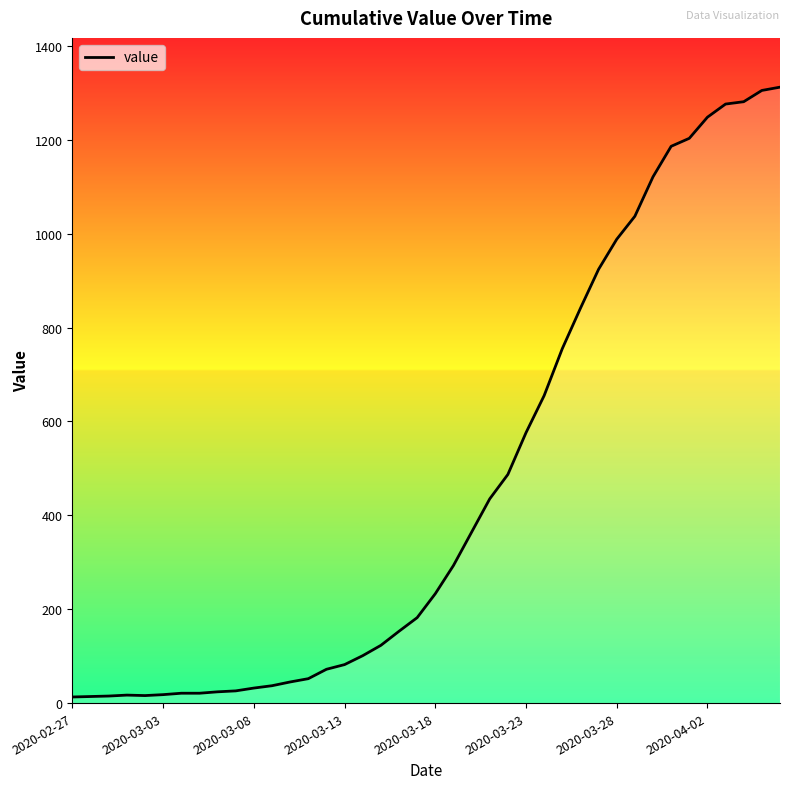

What is the difference between the values at 2020-03-13 and 2020-03-08?

50